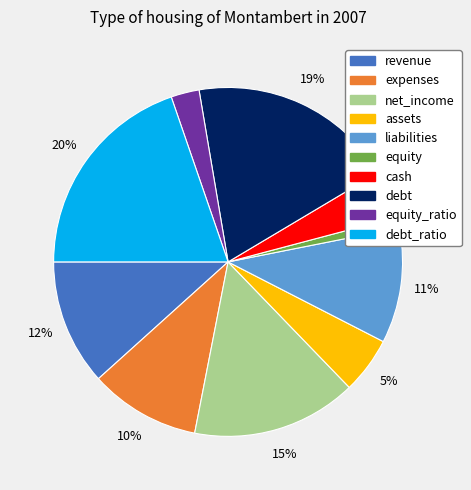

Is there a majority slice in this chart?

No